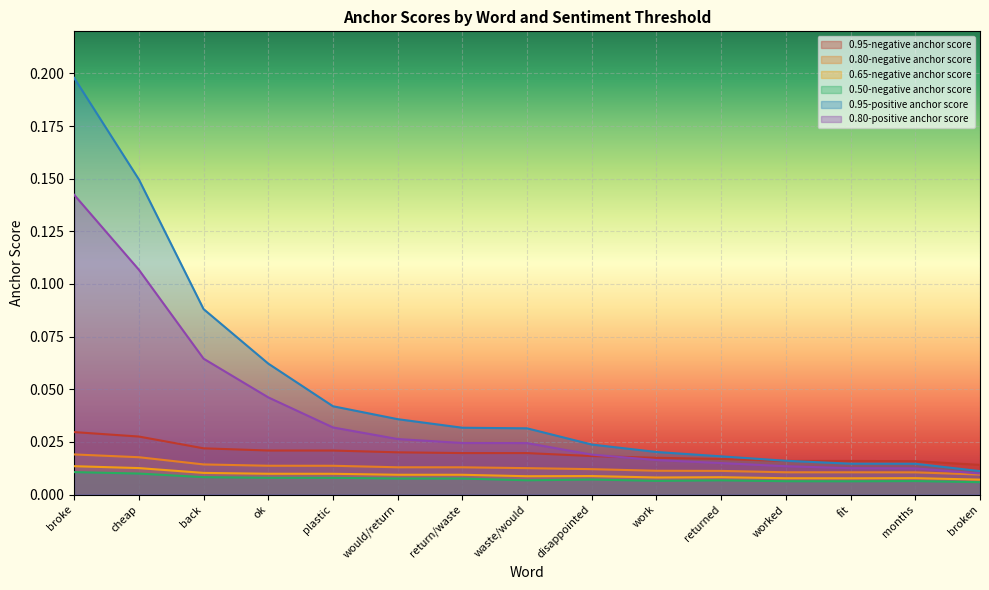

What is the highest value of the 0.95-positive anchor score series?

0.2